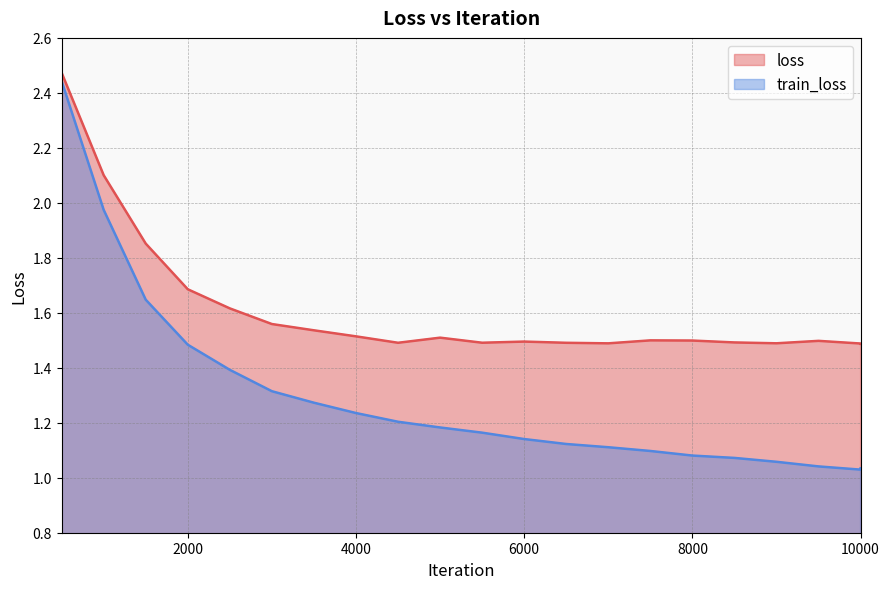

At which label is loss closest to 1?

10000